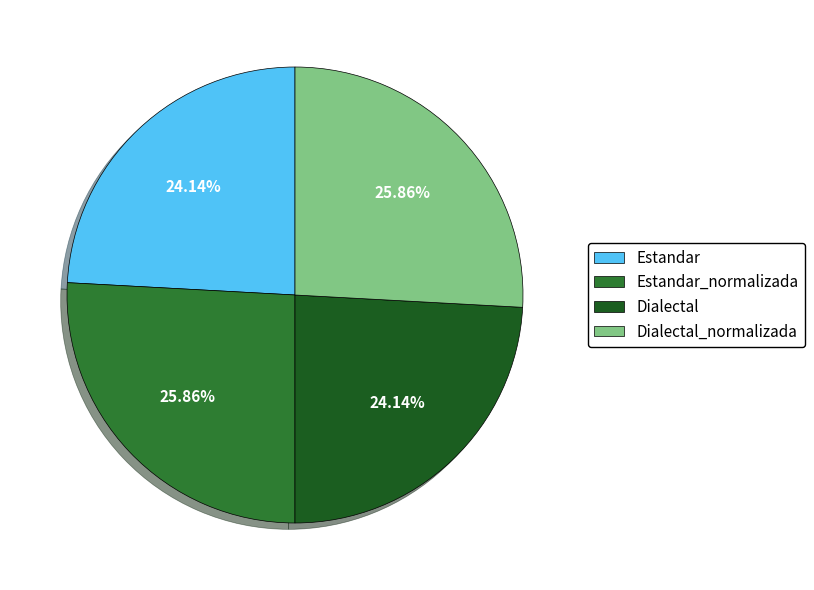

Is the sum of Estandar and Dialectal greater than half?

No